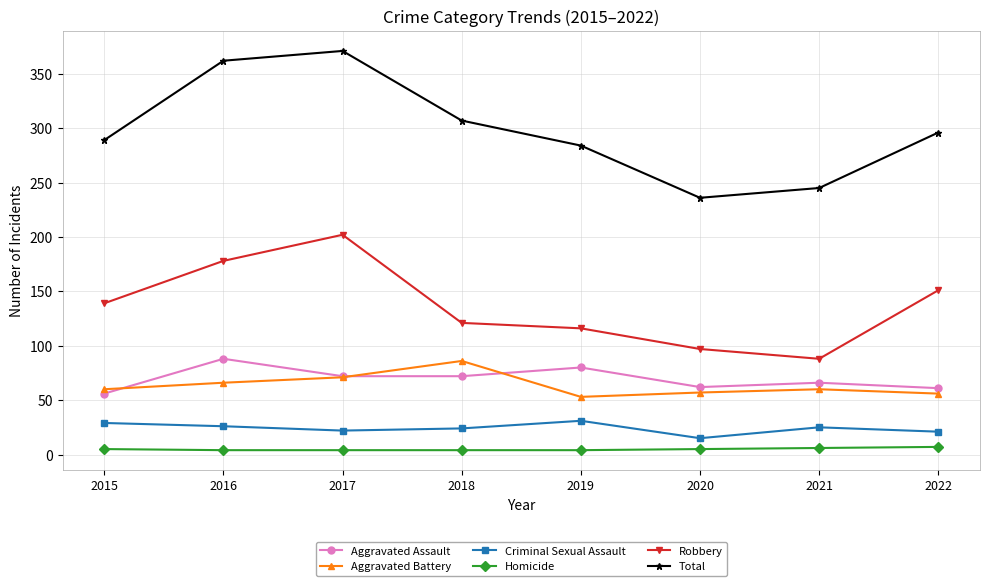

What are all the series names shown in the legend?

Aggravated Assault, Aggravated Battery, Criminal Sexual Assault, Homicide, Robbery, Total